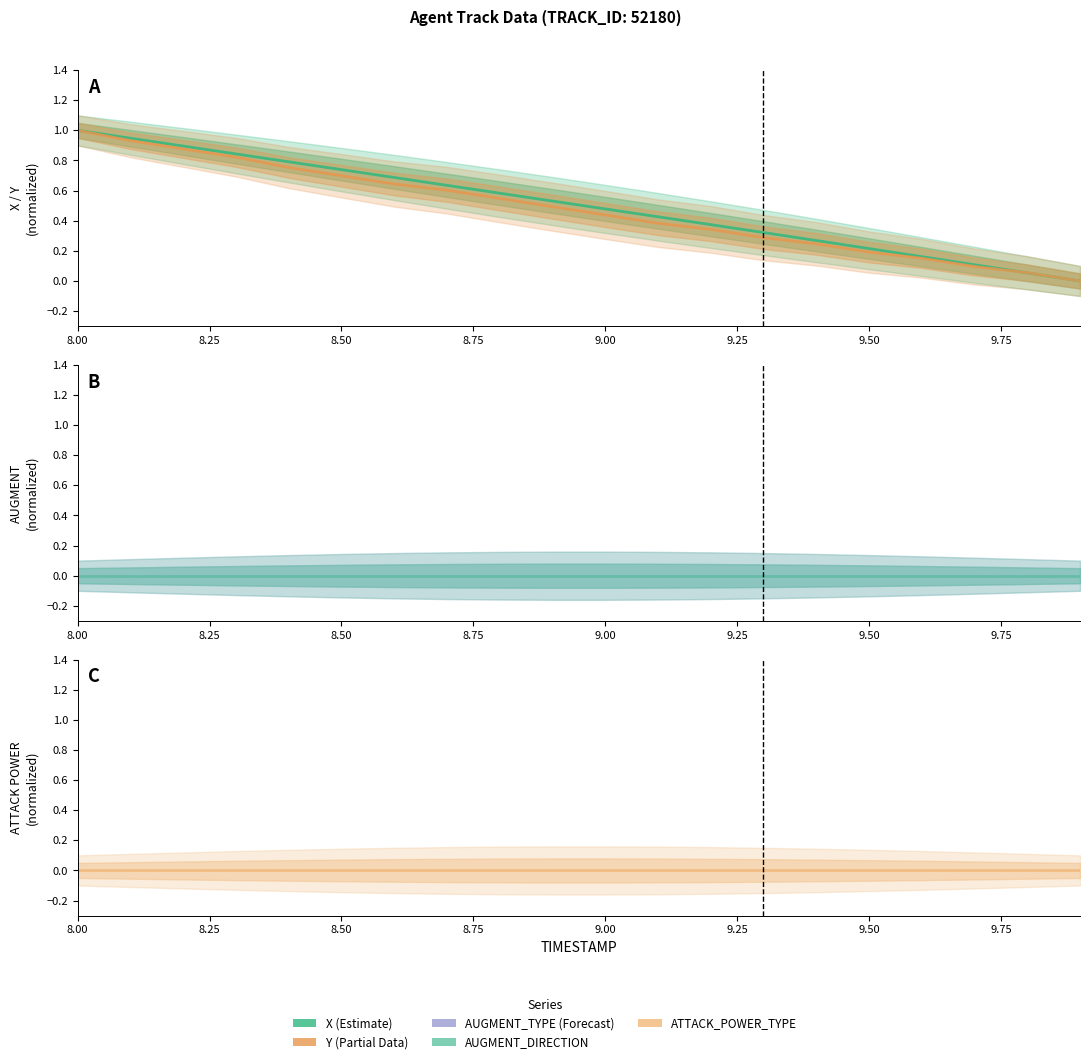

Which series has the largest total across all categories?

X